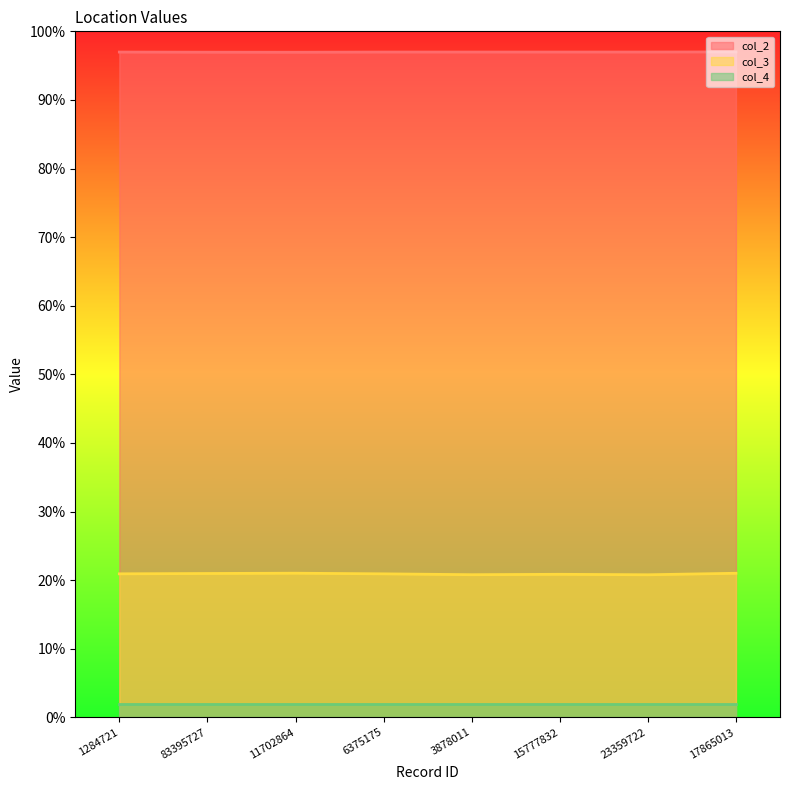

True or false: col_3 and col_2 intersect in this chart.

False